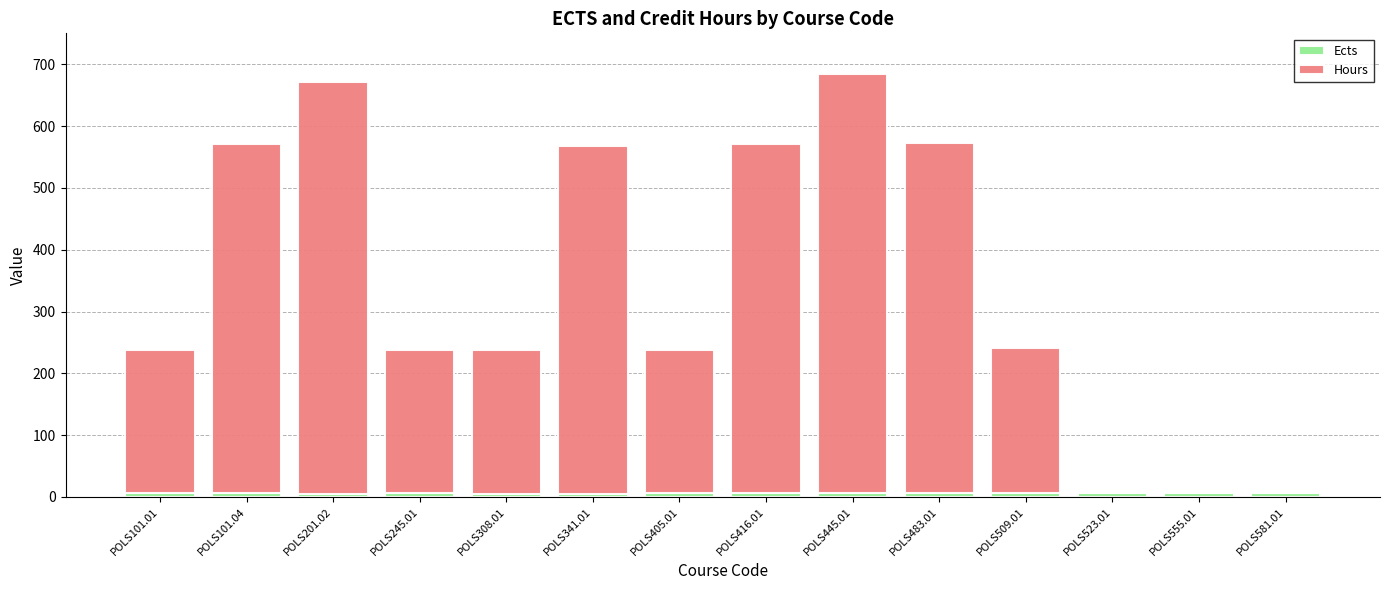

Rank the series at POLS405.01 from highest to lowest value.

Hours, Ects